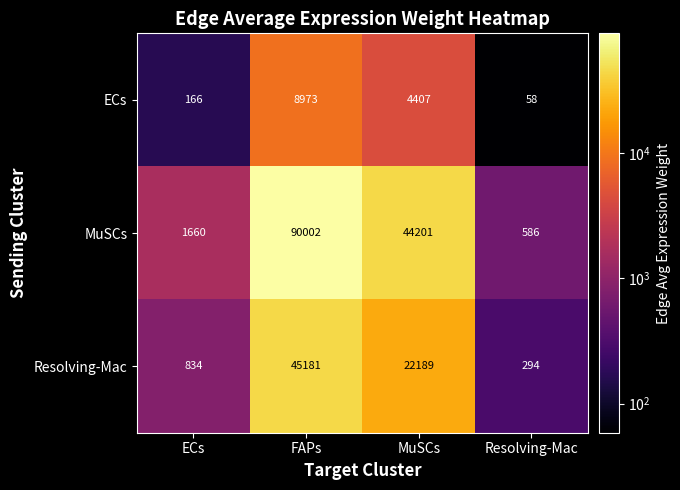

At which label is ECs closest to 4515?

MuSCs